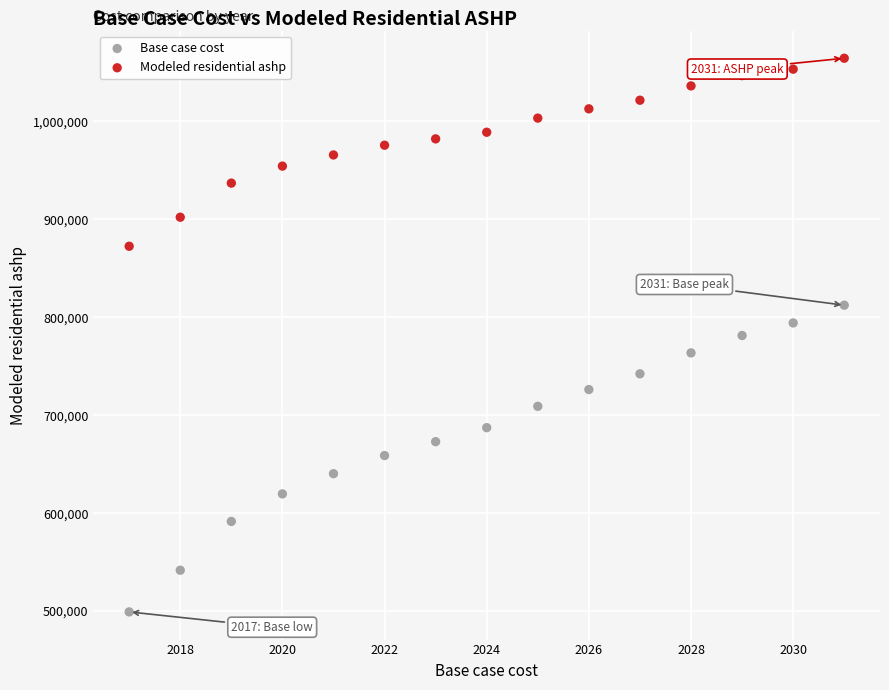

Which series contains the lowest Y value?

Base case cost